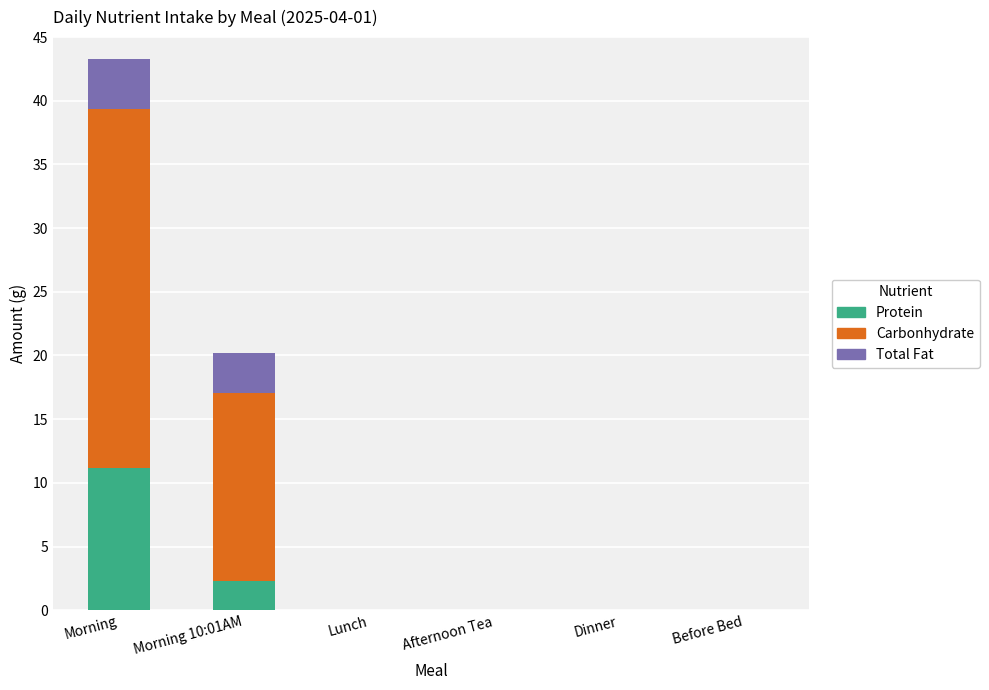

The value of Protein at Dinner is 0.0. True or false?

True